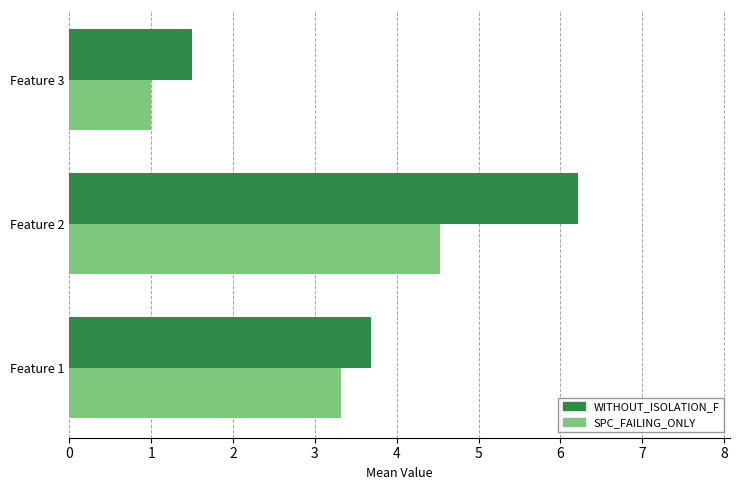

The WITHOUT_ISOLATION_F series shows 2.1 at Feature 3. True or false?

False